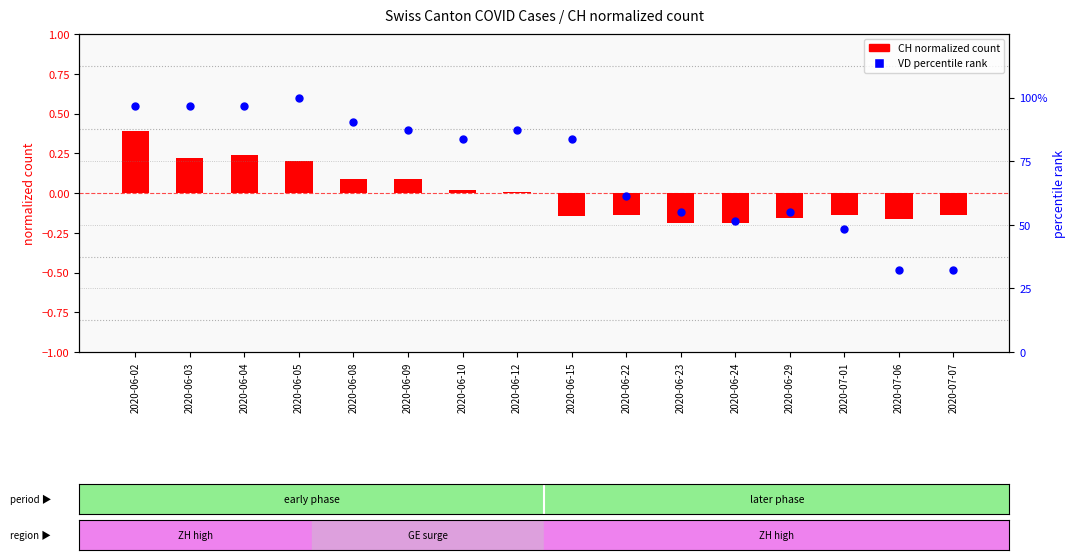

At which category is the sum across all series the highest?

2020-06-05